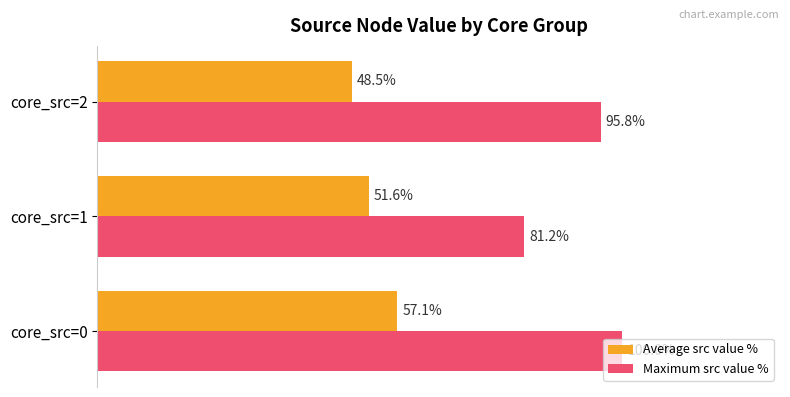

Which category has the lowest value in the Maximum src value % series?

core_src=1